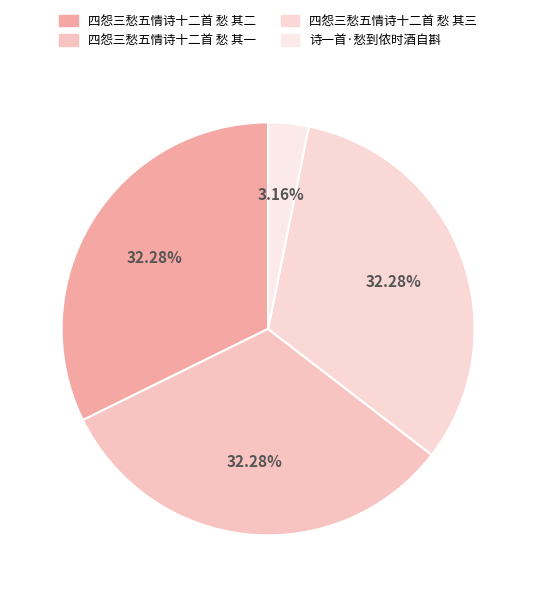

Which has a higher value, 诗一首·愁到侬时酒自斟 or 四怨三愁五情诗十二首 愁 其三?

四怨三愁五情诗十二首 愁 其三